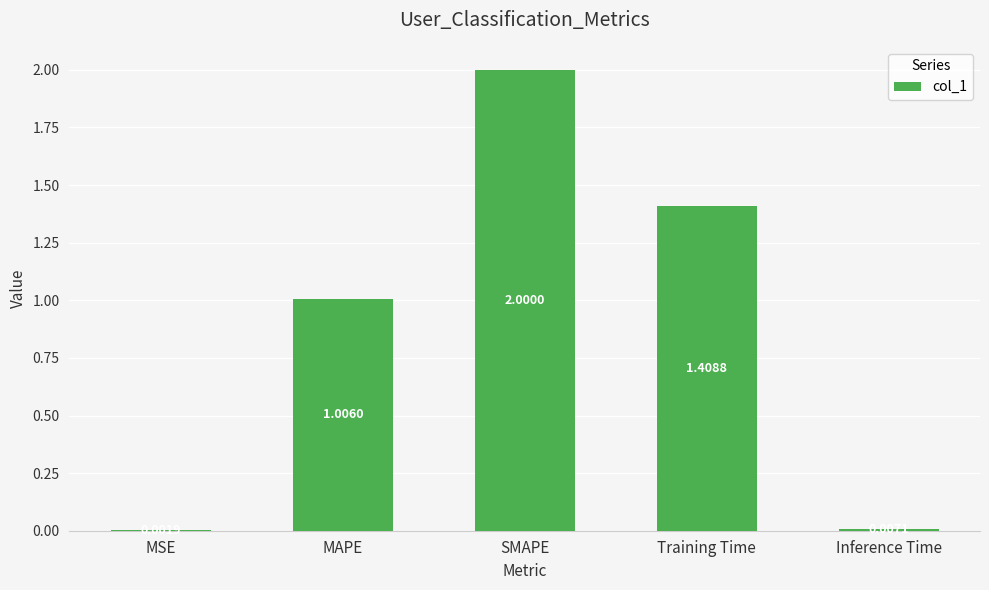

Which has a higher value, Training Time or Inference Time?

Training Time